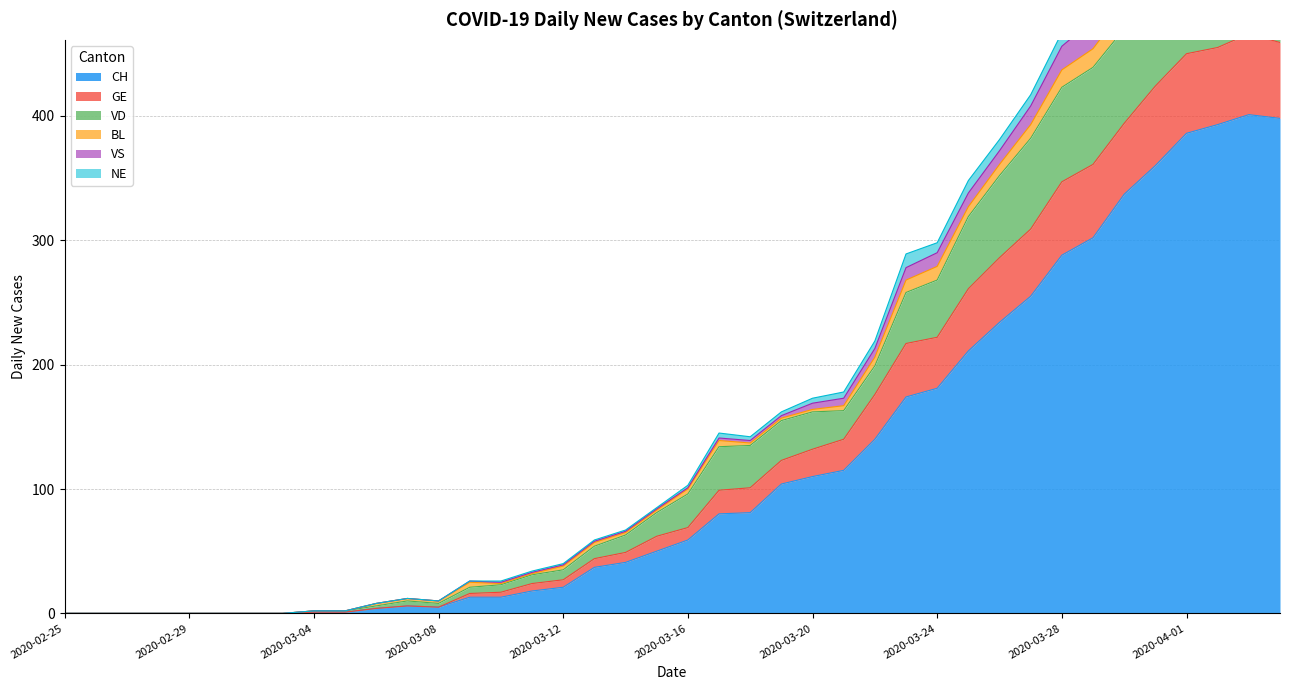

How many data points in CH are less than 59?

20